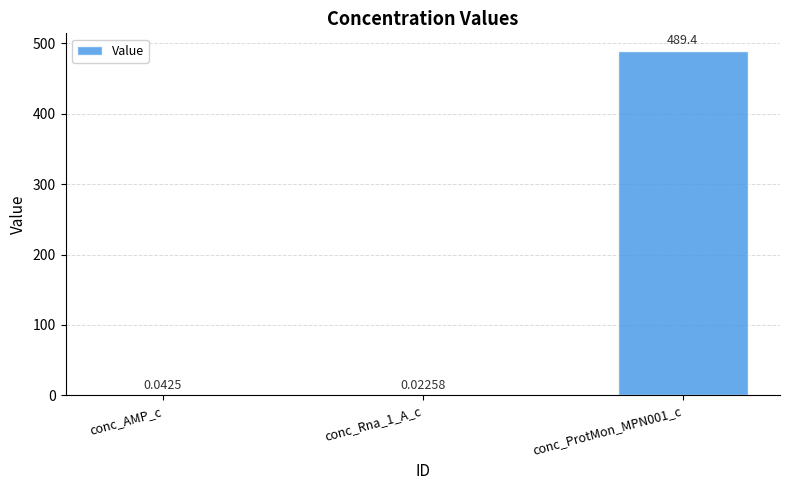

Which has a higher value, conc_ProtMon_MPN001_c or conc_Rna_1_A_c?

conc_ProtMon_MPN001_c